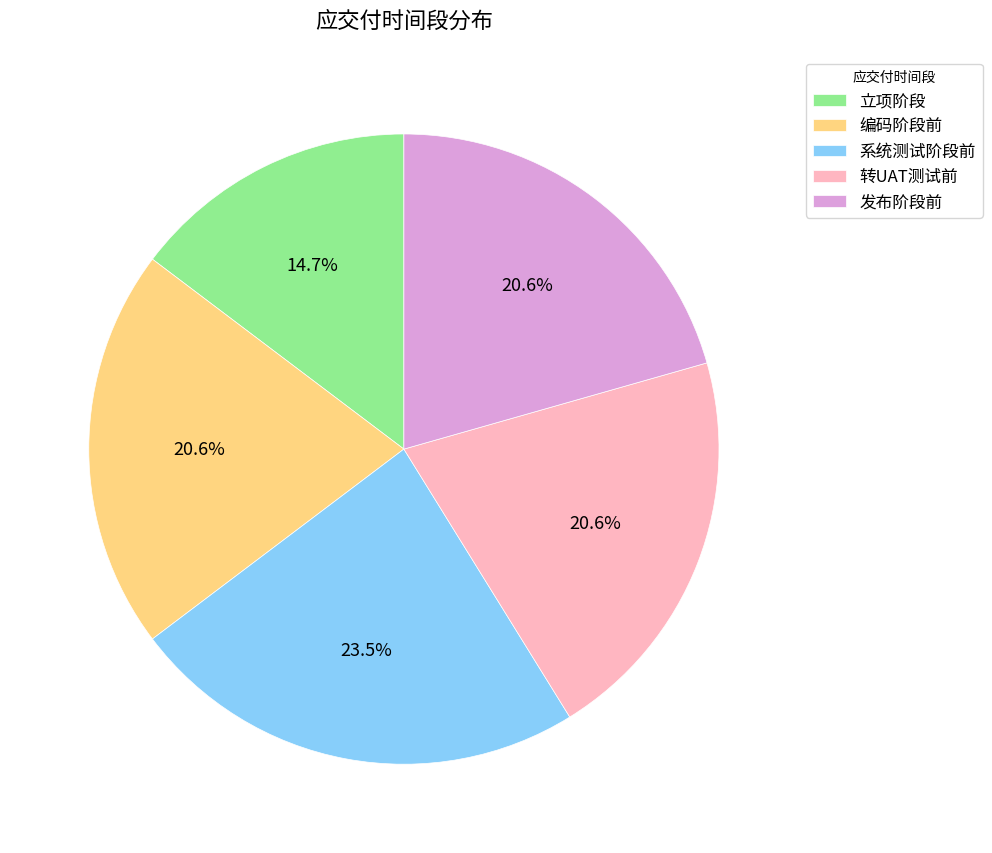

Combined, do 系统测试阶段前 and 编码阶段前 account for over 50%?

No